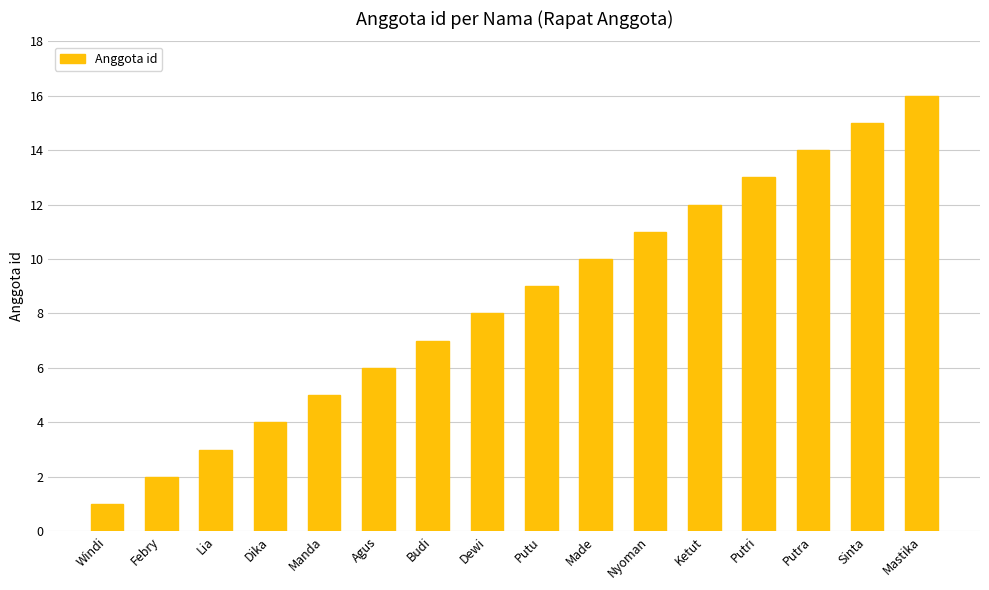

List the labels in order of value, largest first.

Mastika, Sinta, Putra, Putri, Ketut, Nyoman, Made, Putu, Dewi, Budi, Agus, Manda, Dika, Lia, Febry, Windi